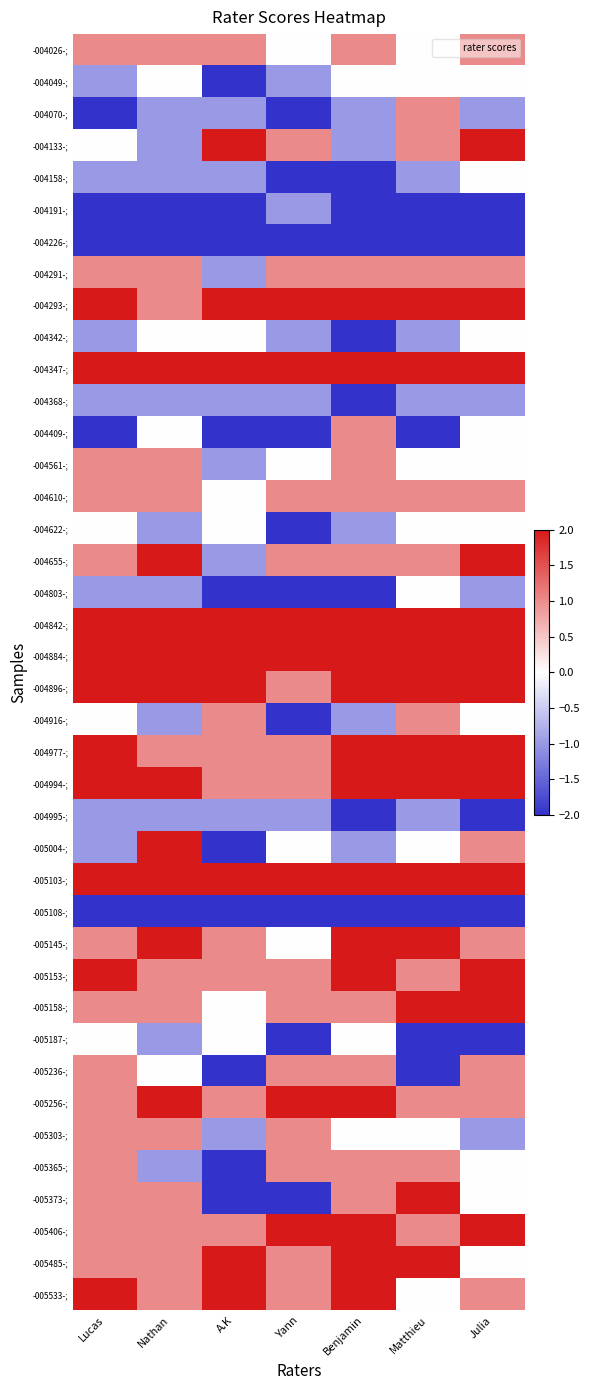

How many distinct data groups are displayed?

40